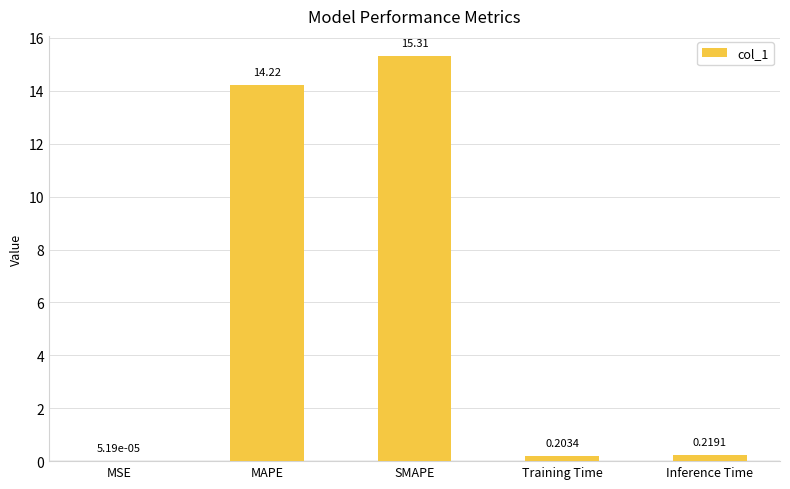

Which has a higher value, MSE or Training Time?

Training Time